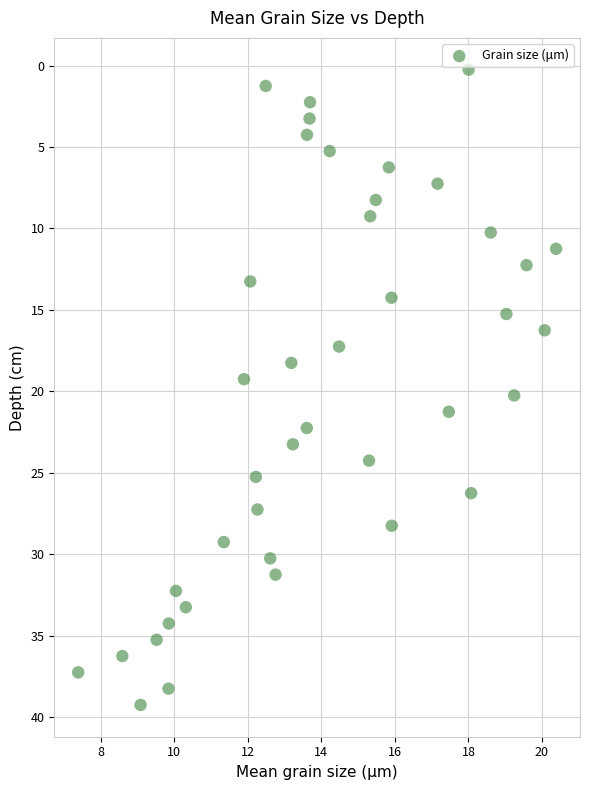

What is the range of X values (max minus min)?

13.0